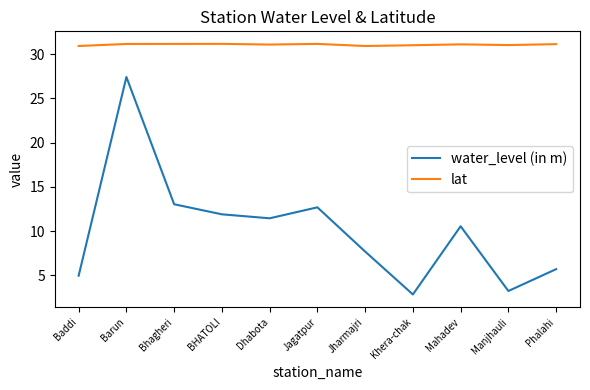

At how many categories does at least one series exceed 27?

11